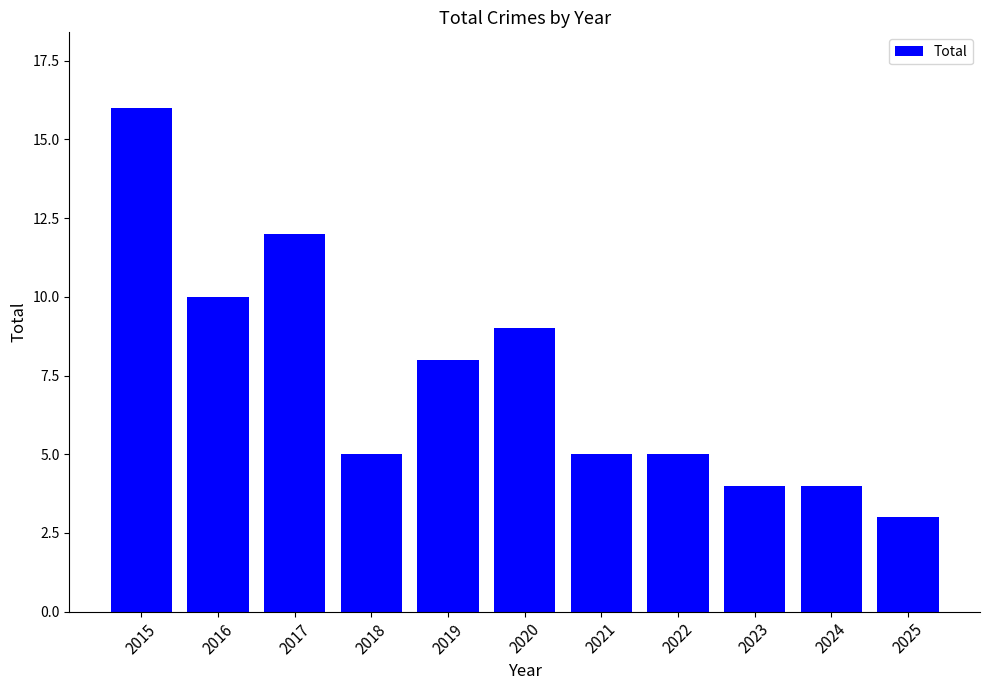

The chart shows a value of 13 at 2019. True or false?

False